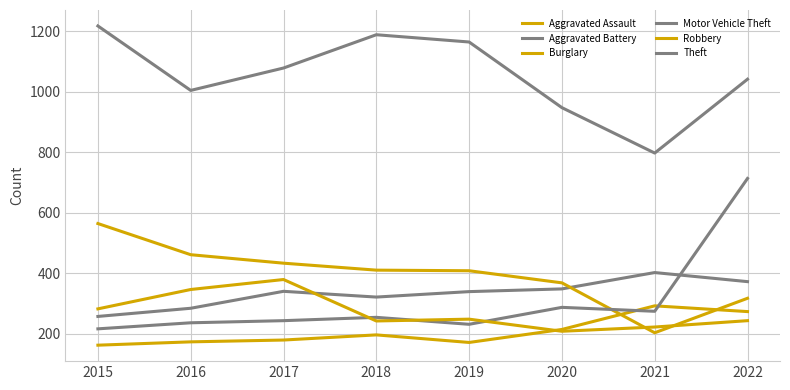

In Motor Vehicle Theft, how many points are lower than both neighbors (excluding endpoints)?

2